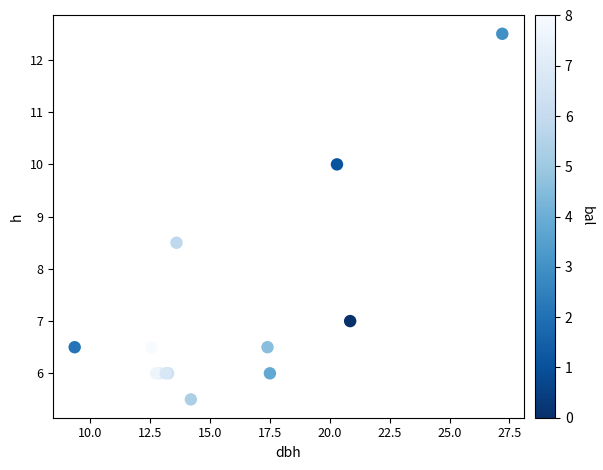

What Y value in the scatter plot is closest to 9?

8.5